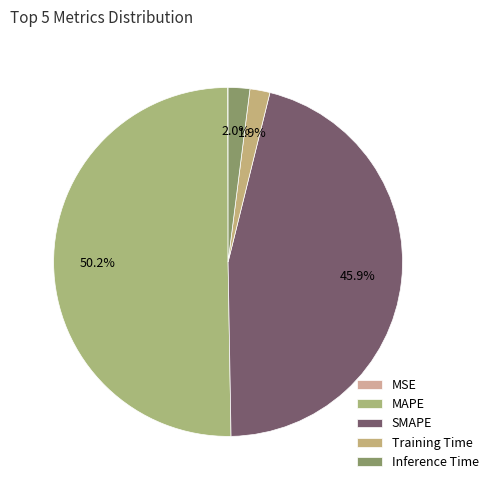

Between Training Time and SMAPE, which is larger?

SMAPE